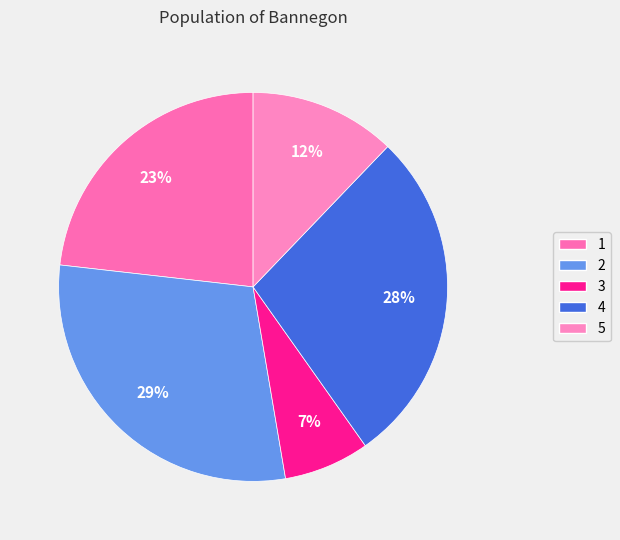

True or false: 1 accounts for 13% of the total.

False